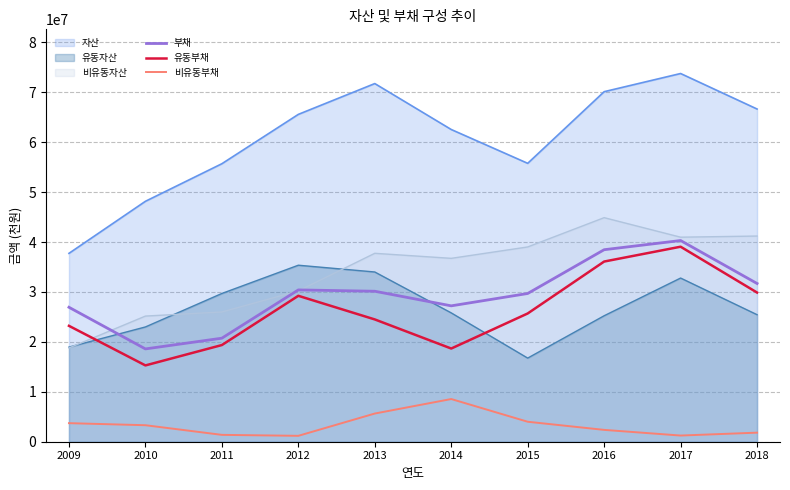

What is the minimum value shown in the chart?

1181386